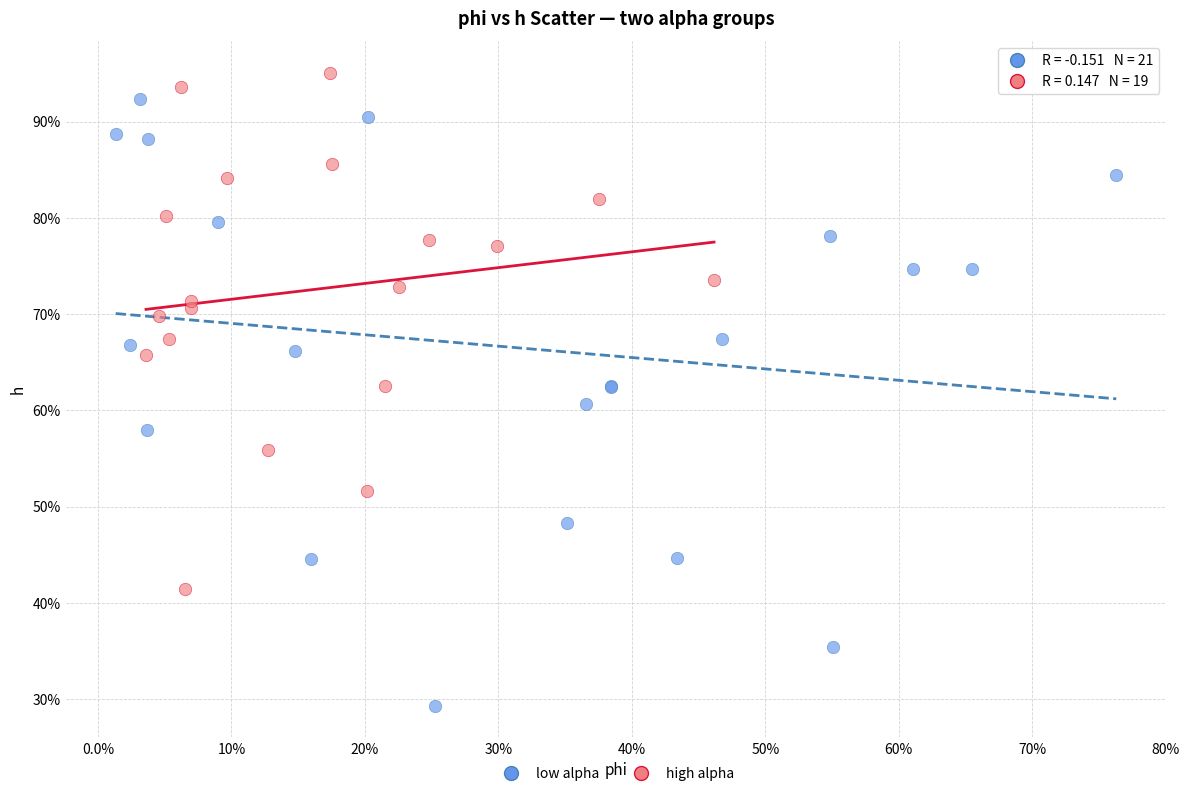

What are all the series names shown in the legend?

low alpha, high alpha